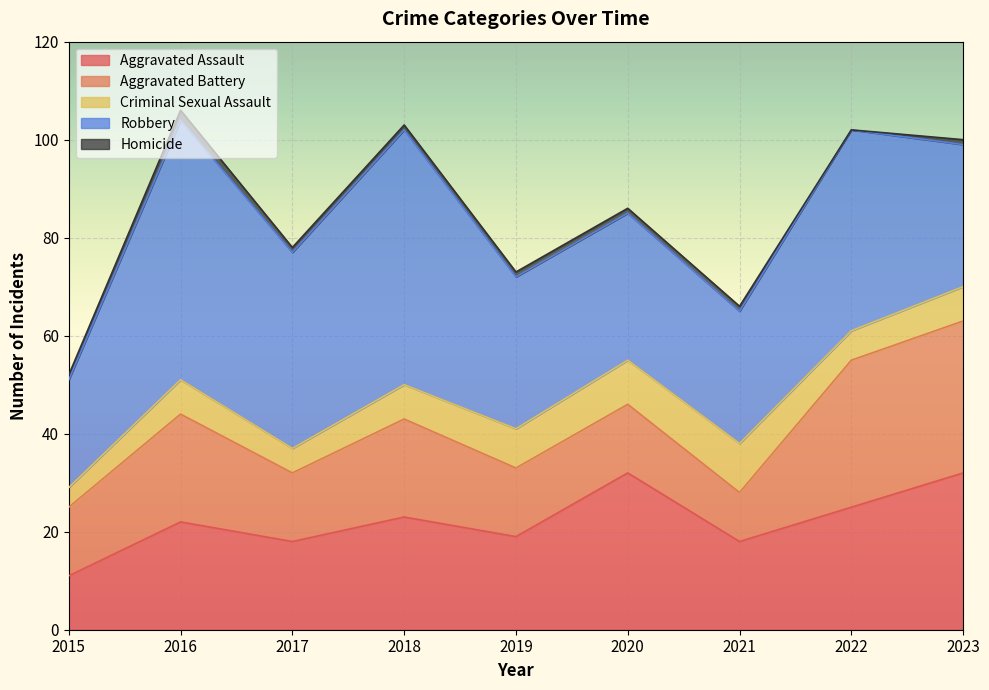

Which series has the largest range (max minus min)?

Robbery